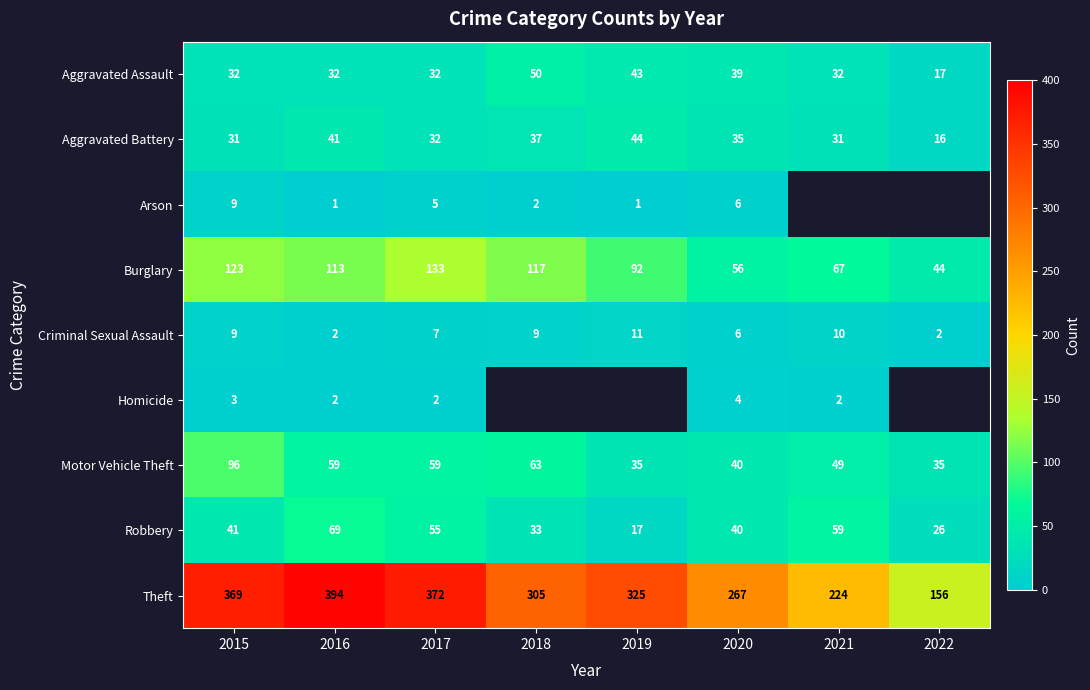

At 2015, list the series in order from smallest to largest.

Homicide, Arson, Criminal Sexual Assault, Aggravated Battery, Aggravated Assault, Robbery, Motor Vehicle Theft, Burglary, Theft